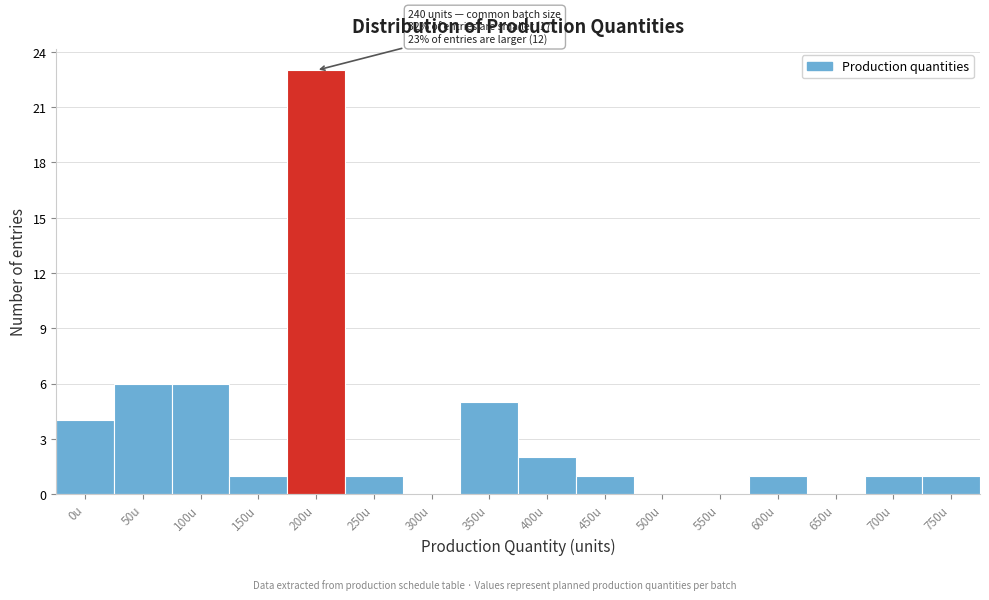

Reading left to right, transcribe all the data shown in this chart.

0u=4	50u=6	100u=6	150u=1	200u=23	250u=1	300u=0	350u=5	400u=2	450u=1	500u=0	550u=0	600u=1	650u=0	700u=1	750u=1